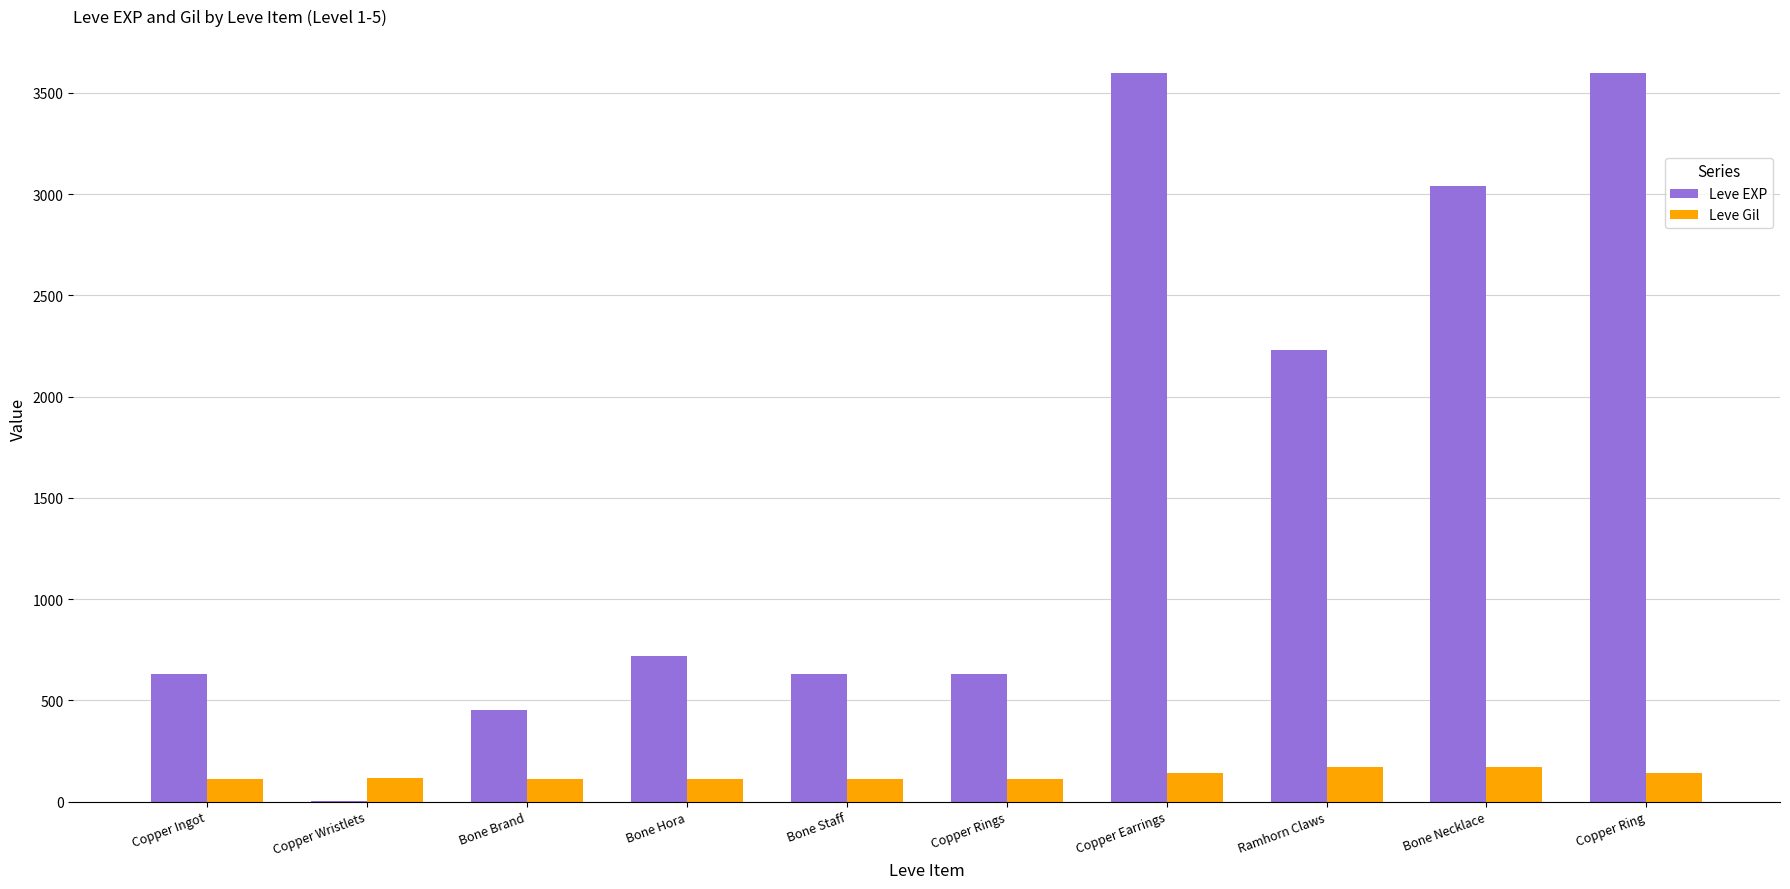

What is the sum of the Leve Gil values at Bone Hora and Bone Necklace?

281